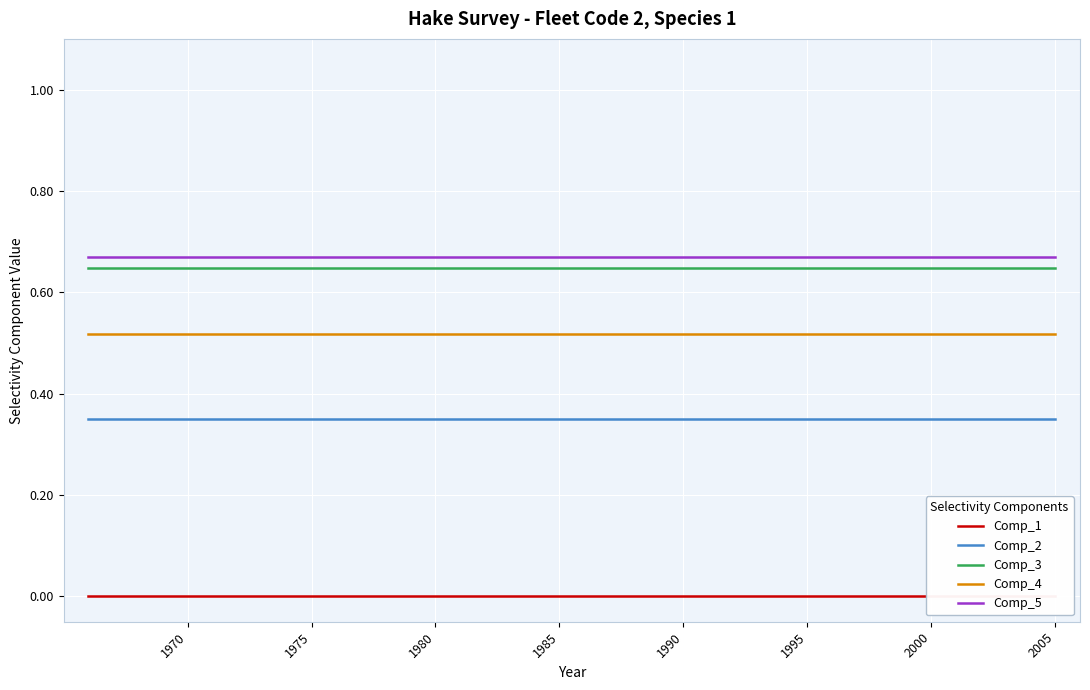

True or false: Comp_4 and Comp_2 intersect in this chart.

False